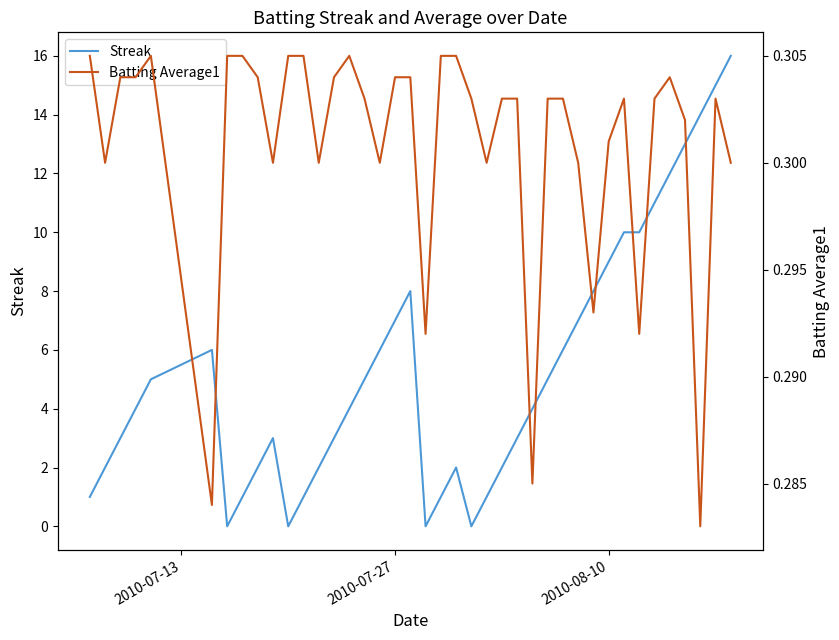

Is the value of Streak at 2010-08-10 greater than the value of Batting Average1 at 17?

Yes